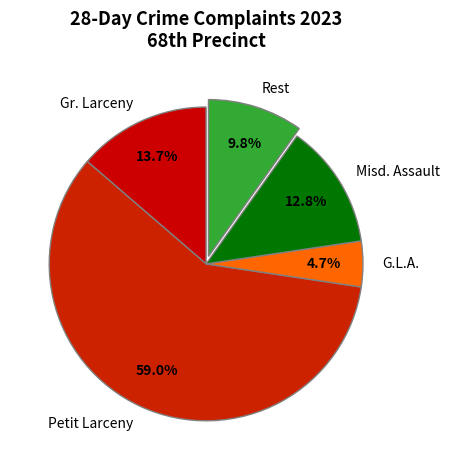

Which category has the biggest portion of the pie?

Petit Larceny